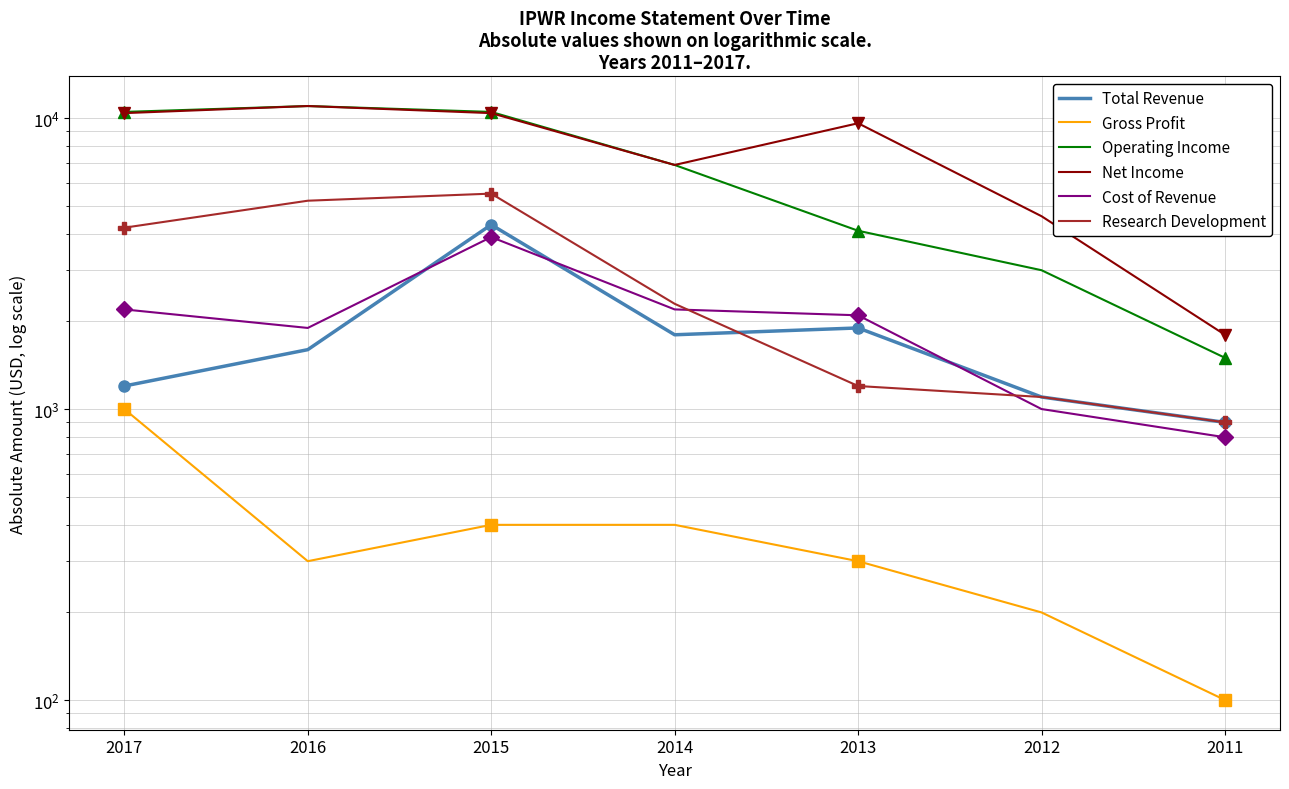

Rank the categories by Operating Income value from highest to lowest.

2016, 2017, 2015, 2014, 2013, 2012, 2011